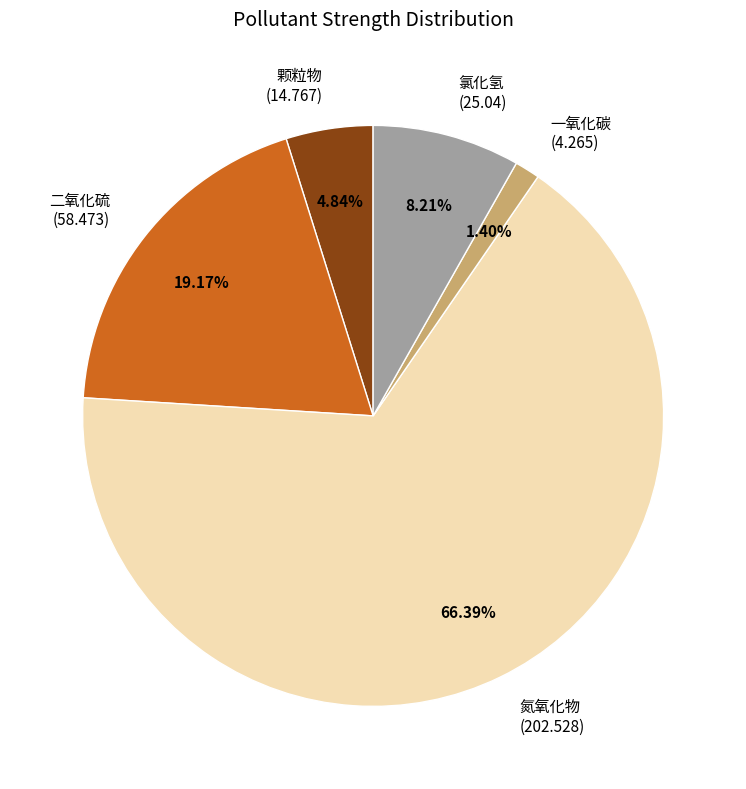

Do 氮氧化物 (202.528) and 二氧化硫 (58.473) together represent more than half of the pie?

Yes